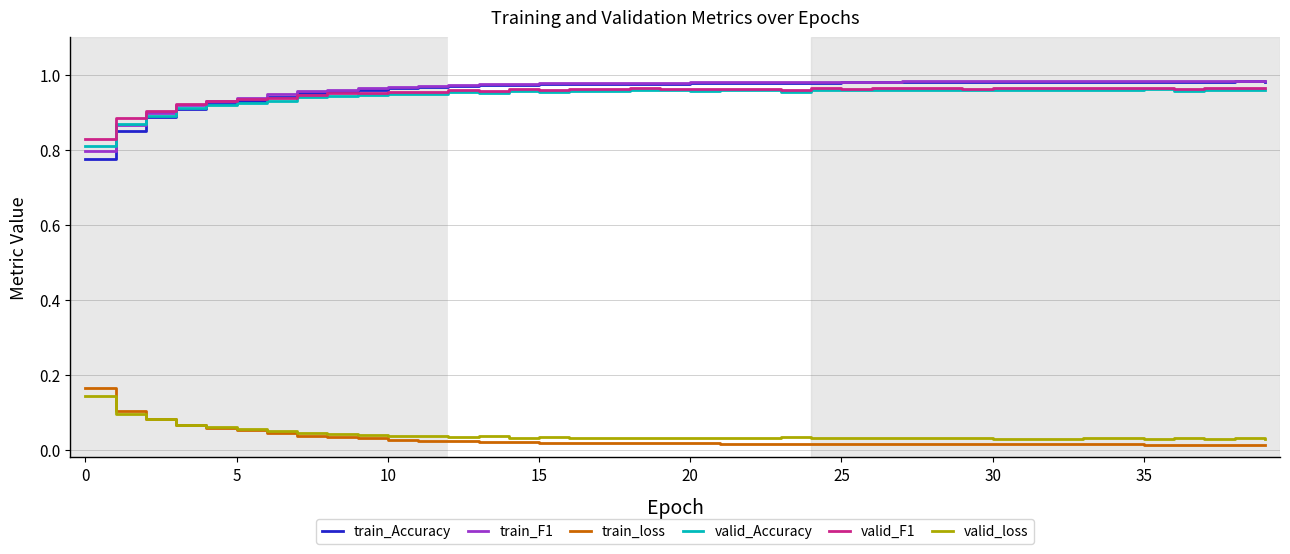

True or false: train_F1 and train_loss intersect in this chart.

False